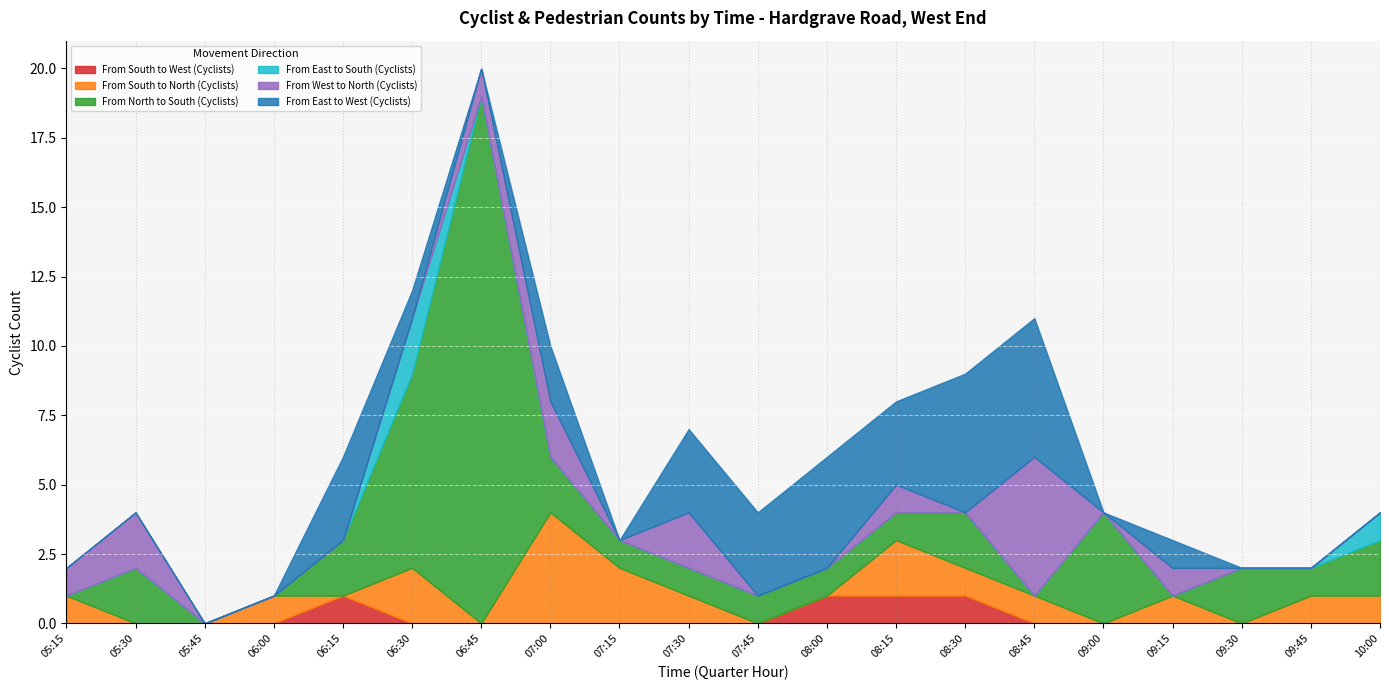

Is it true that From South to North (Cyclists) equals 1 at 08:45?

True